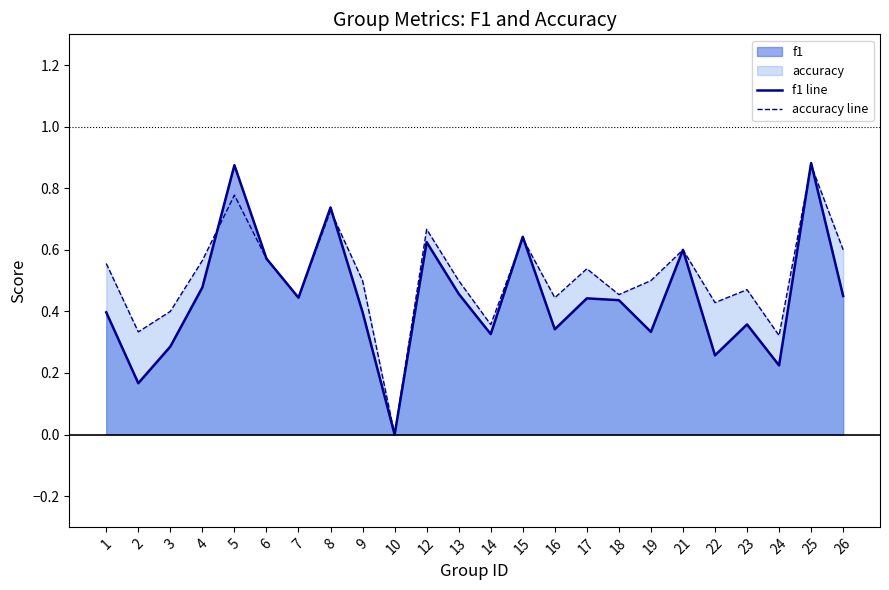

What is the greatest value displayed?

0.9